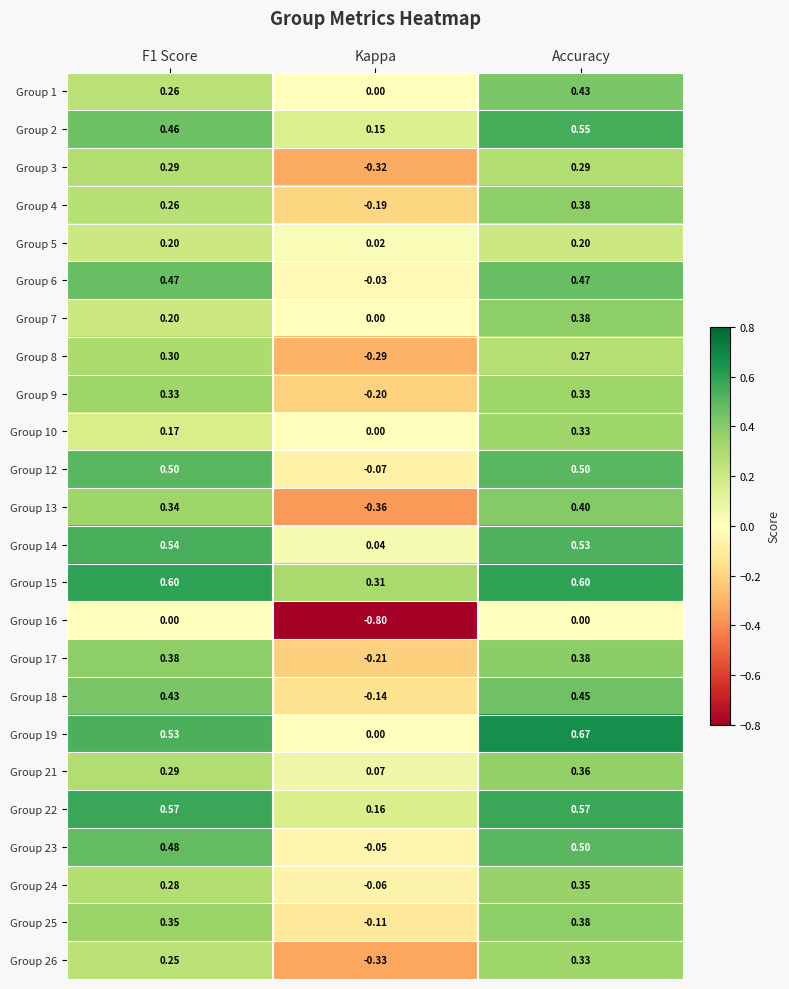

At which category is the sum across all series the highest?

Accuracy